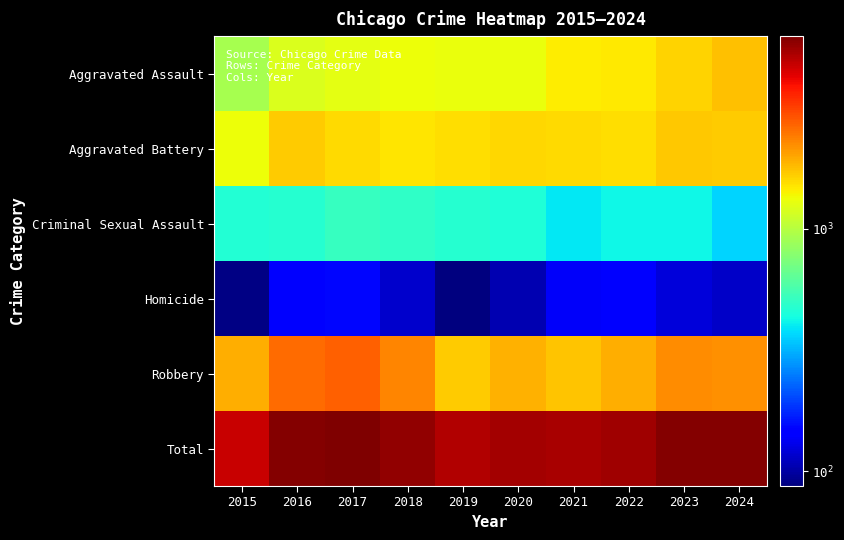

What is the spread (max minus min) of values at 2020?

5265